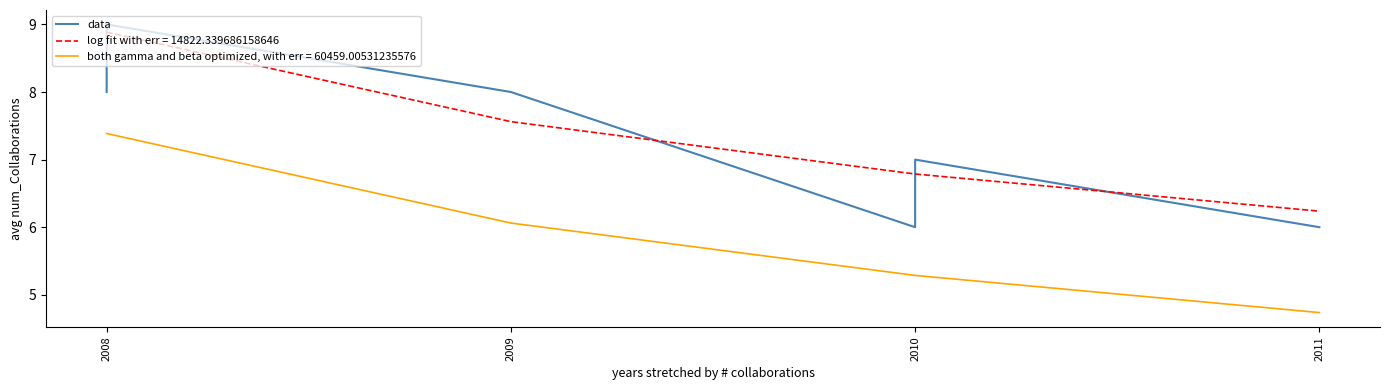

Count the number of values greater than 7.

6